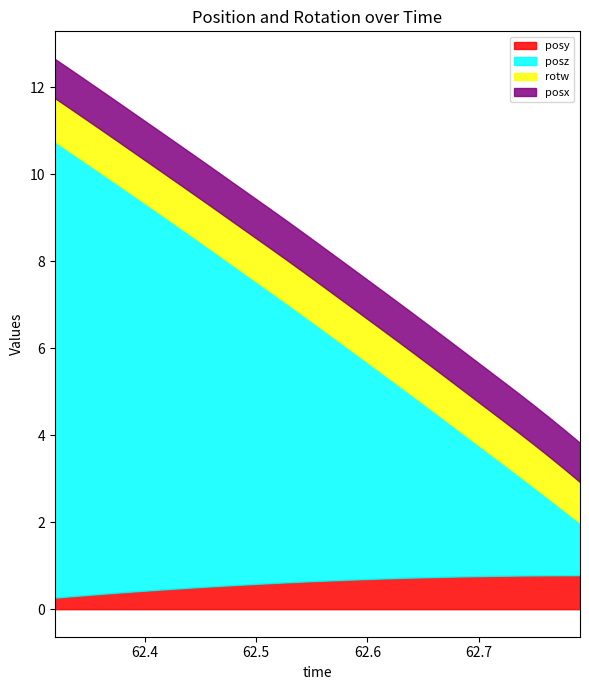

Which category has the lowest value in the rotw series?

62.79107